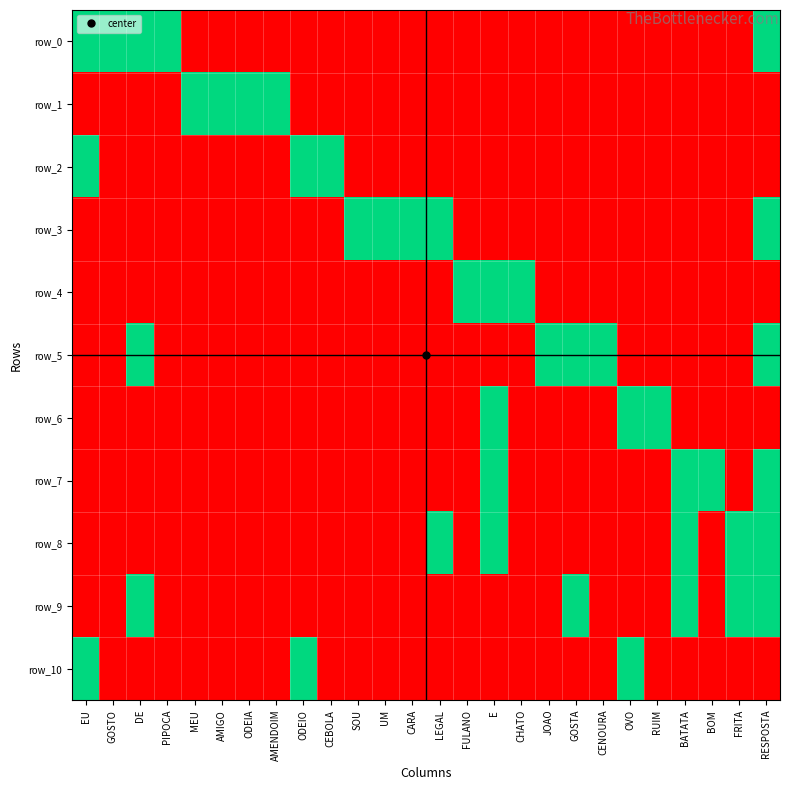

Between CARA and BATATA, which series saw the biggest shift?

row_3